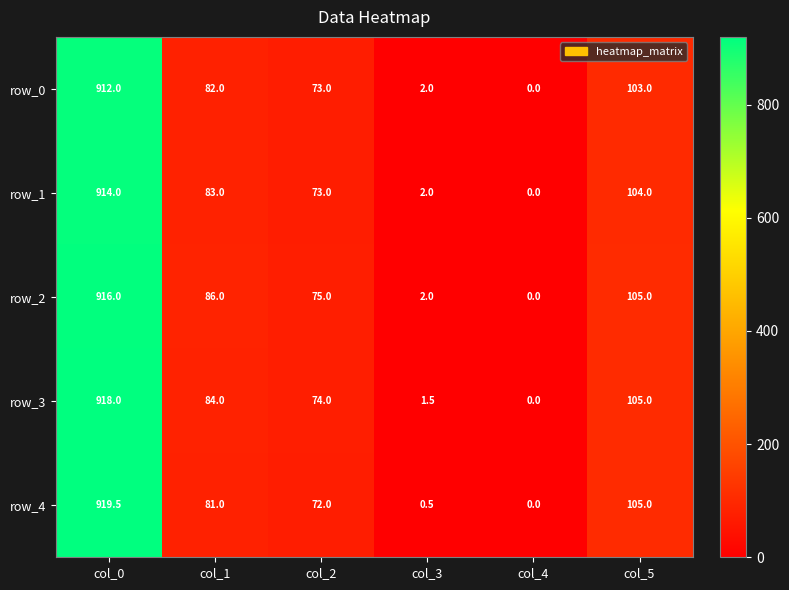

The value of row_3 at col_5 is 43.0. True or false?

False